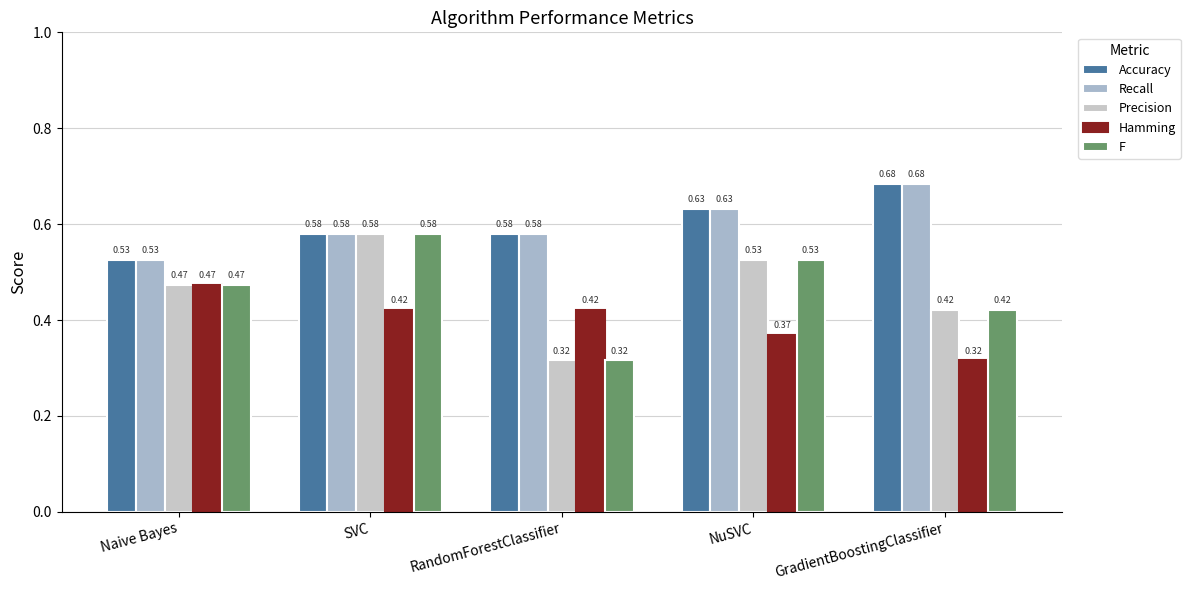

Reading left to right, what are all the values shown in this chart?

Accuracy: Naive Bayes=0.5	SVC=0.6	RandomForestClassifier=0.6	NuSVC=0.6	GradientBoostingClassifier=0.7
Recall: Naive Bayes=0.5	SVC=0.6	RandomForestClassifier=0.6	NuSVC=0.6	GradientBoostingClassifier=0.7
Precision: Naive Bayes=0.5	SVC=0.6	RandomForestClassifier=0.3	NuSVC=0.5	GradientBoostingClassifier=0.4
Hamming: Naive Bayes=0.5	SVC=0.4	RandomForestClassifier=0.4	NuSVC=0.4	GradientBoostingClassifier=0.3
F: Naive Bayes=0.5	SVC=0.6	RandomForestClassifier=0.3	NuSVC=0.5	GradientBoostingClassifier=0.4